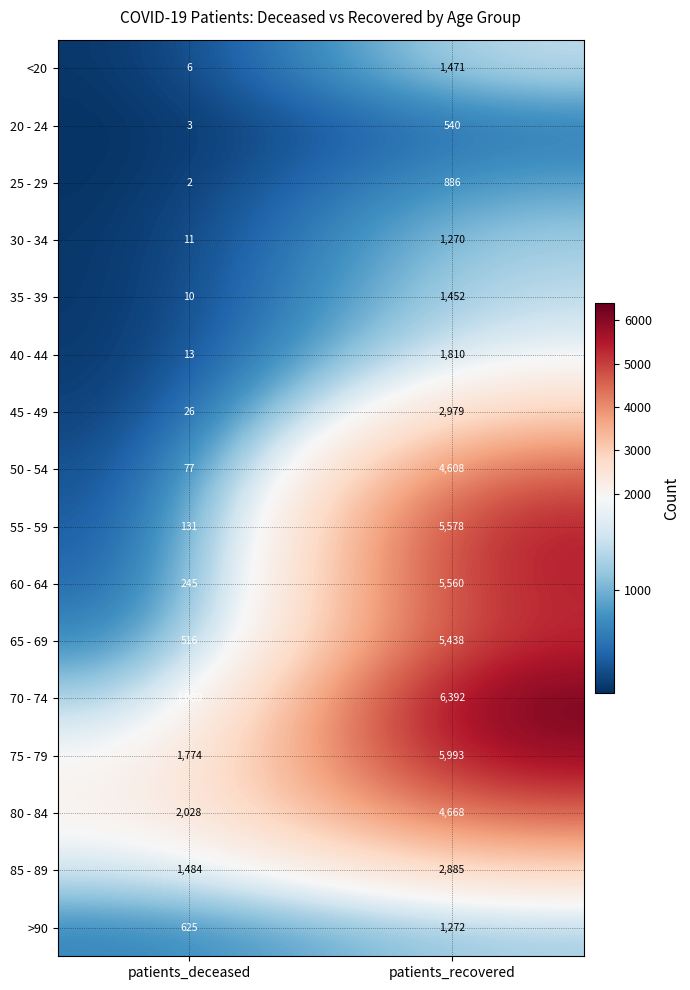

What is the difference between the maximum and minimum values in the 20 - 24 series?

537